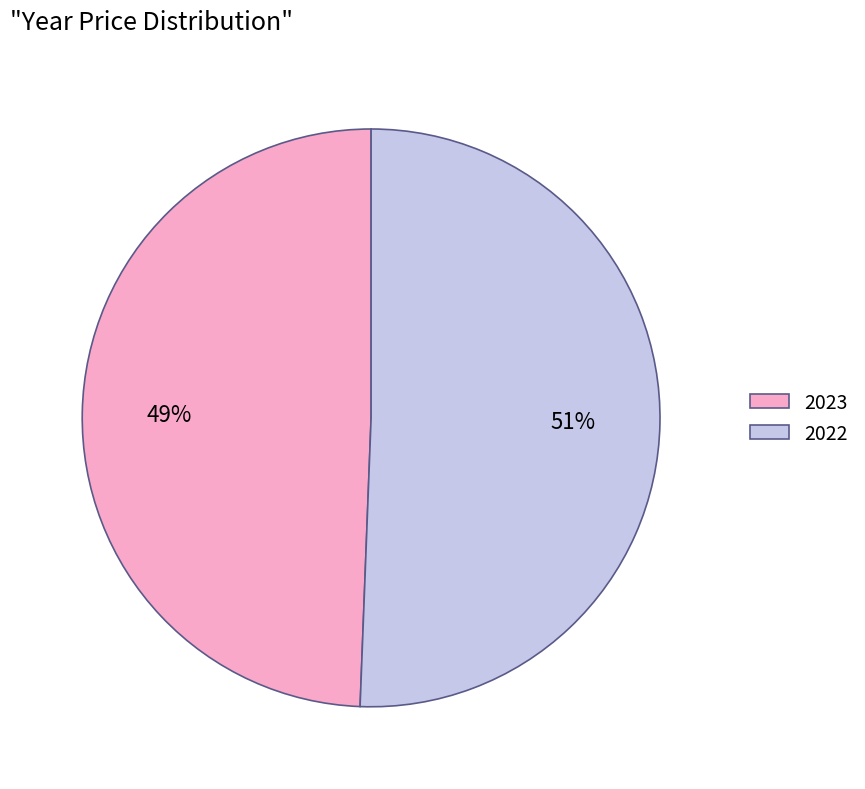

Between 2023 and 2022, which is larger?

2022